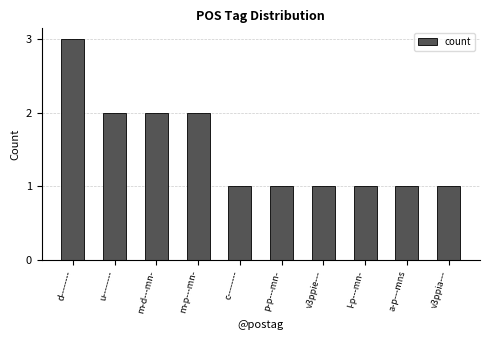

What is the sum of the values at d-------- and m-d---mn-?

5